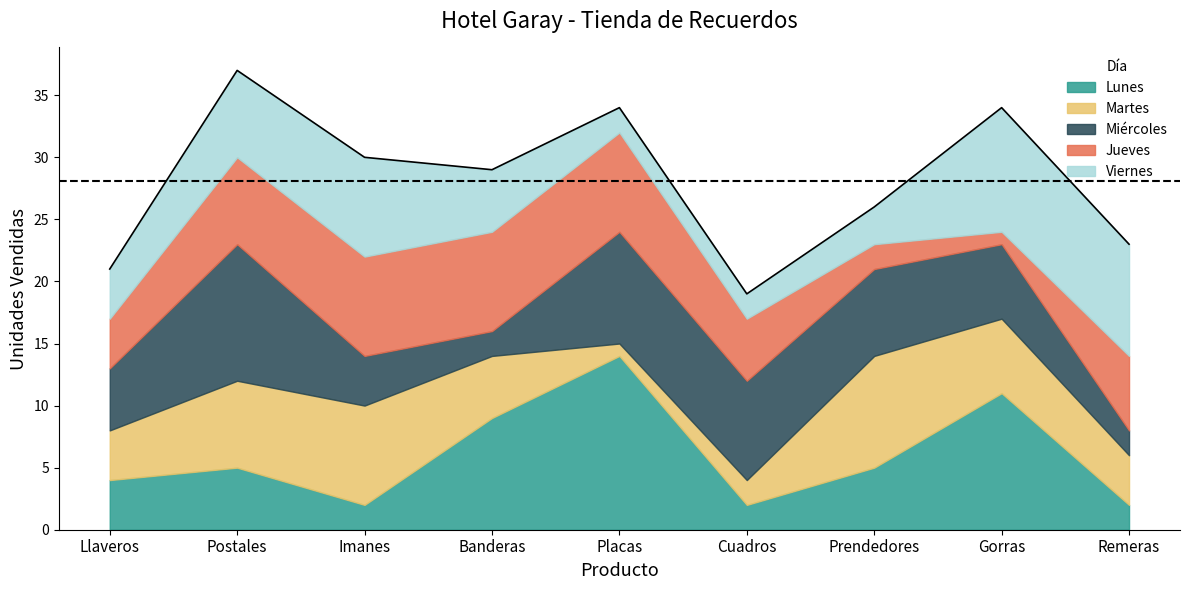

Which category has the lowest value across all series?

Placas